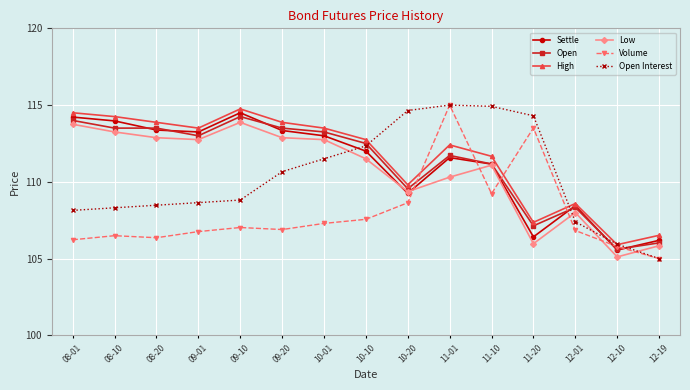

What is the label of the 1st point from the left?

08-01